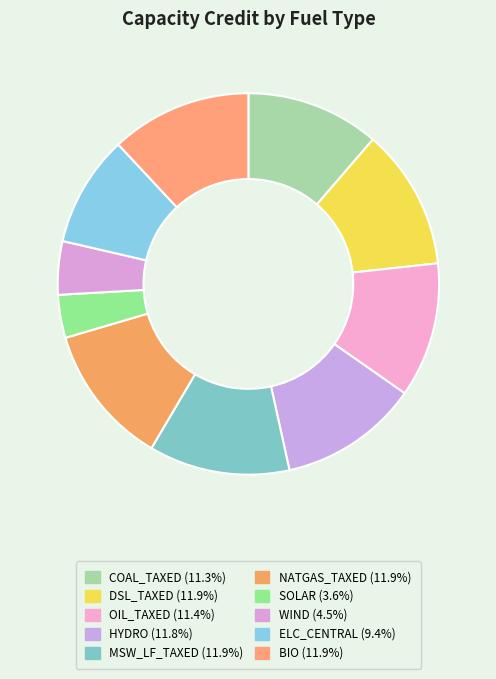

How many slices are in this pie chart?

10